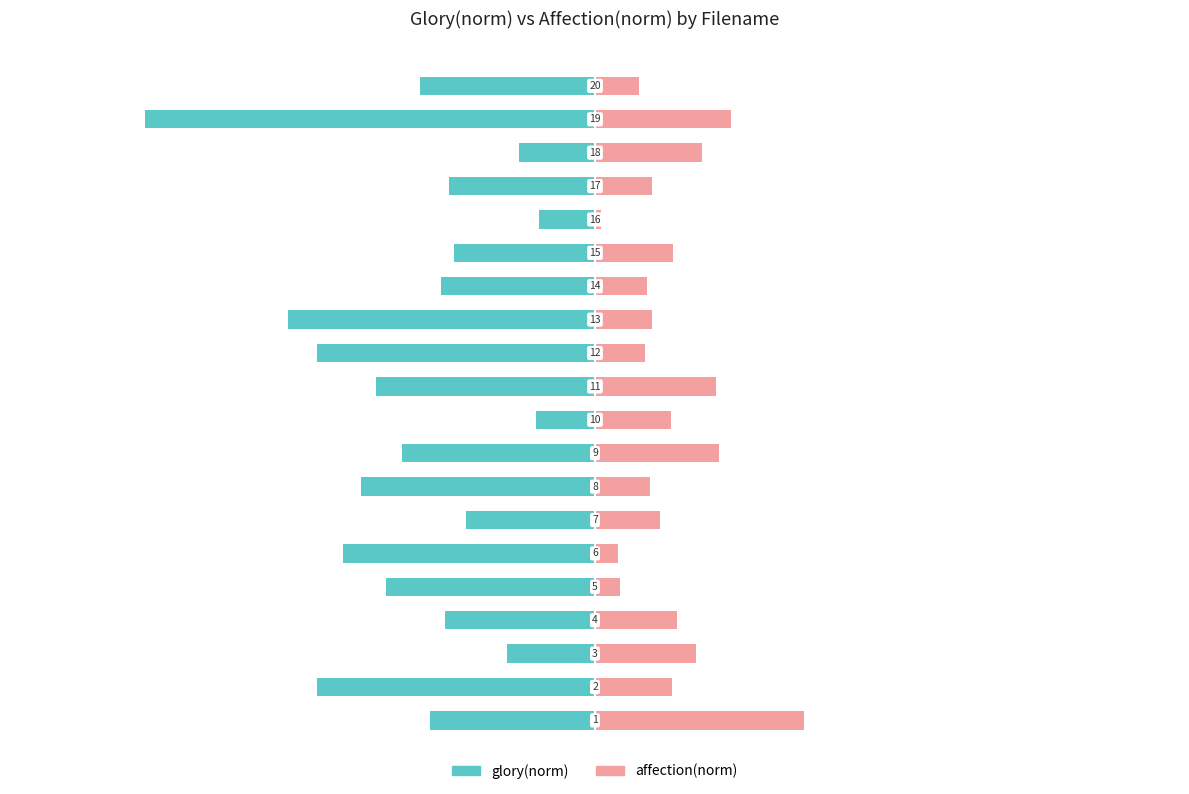

The value of glory(norm) at 0.06 is -0.0. True or false?

True